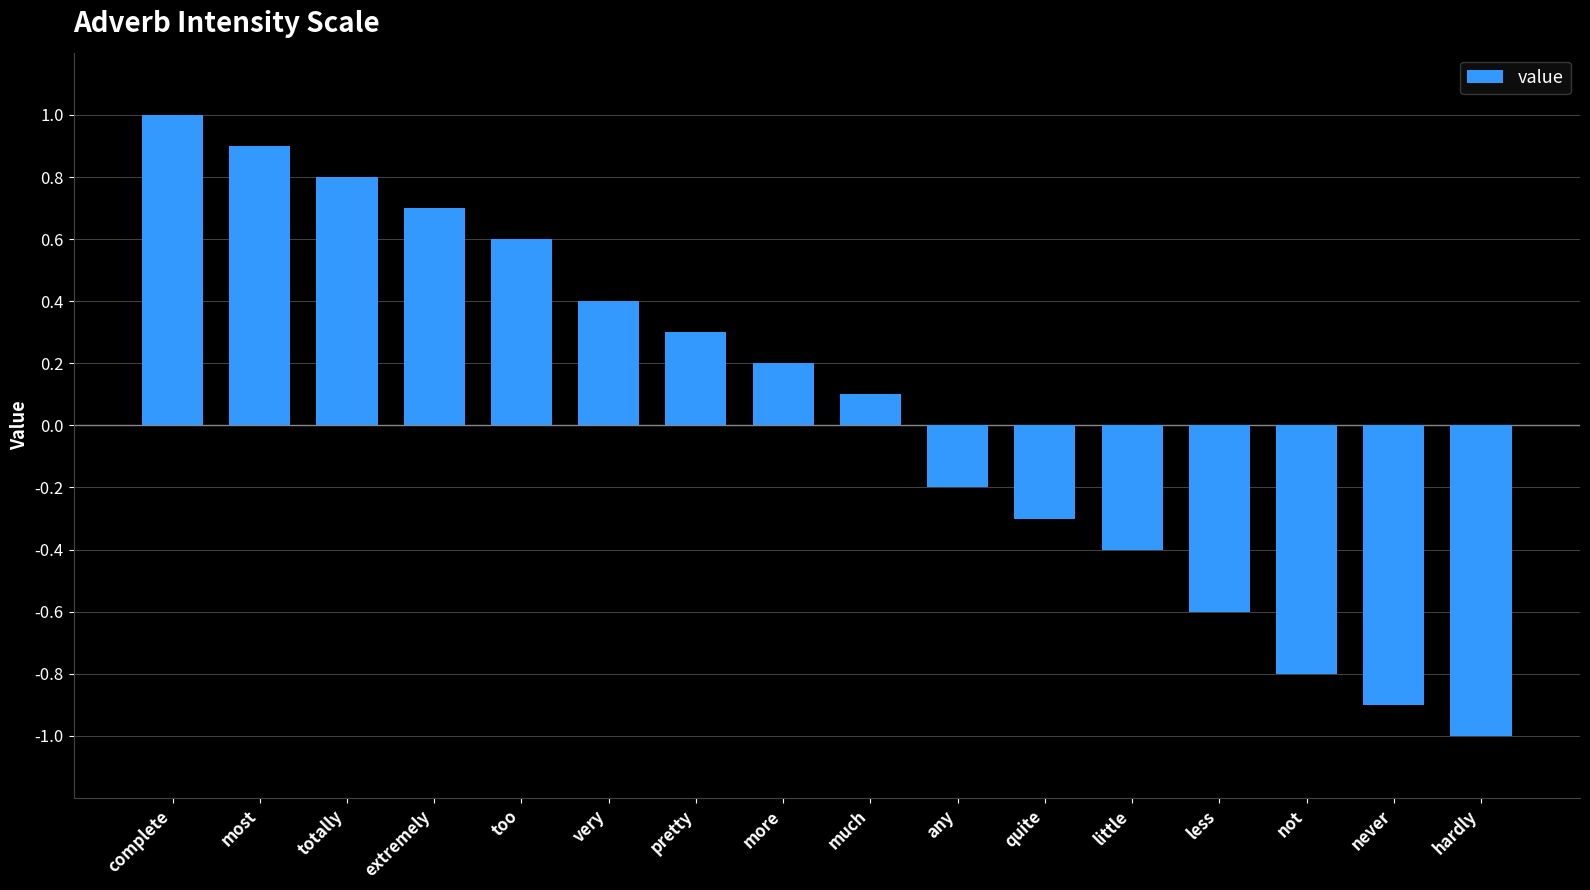

How many values are below 0?

7